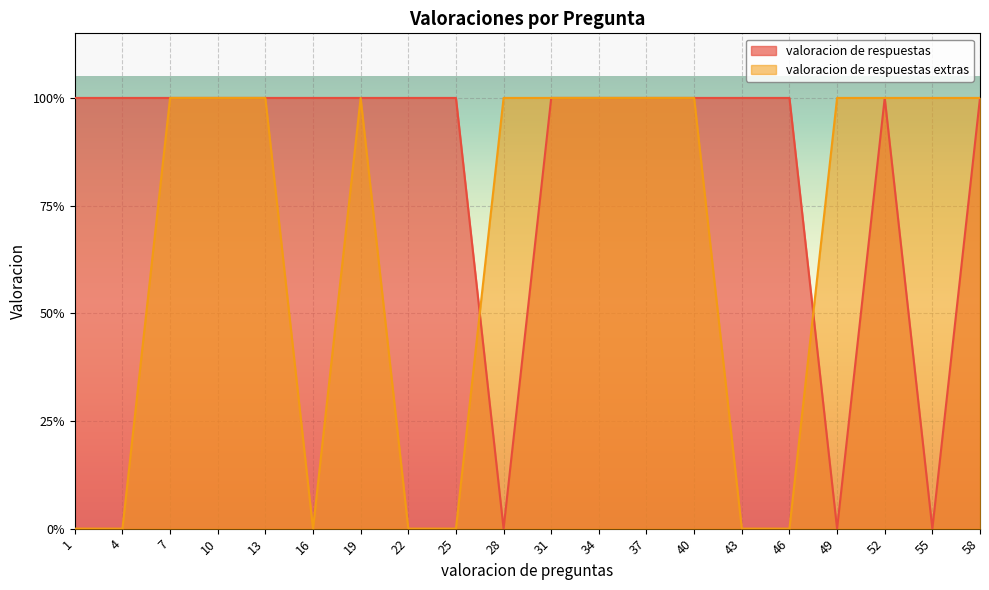

True or false: valoracion de respuestas has a value of 1 at 52.

False